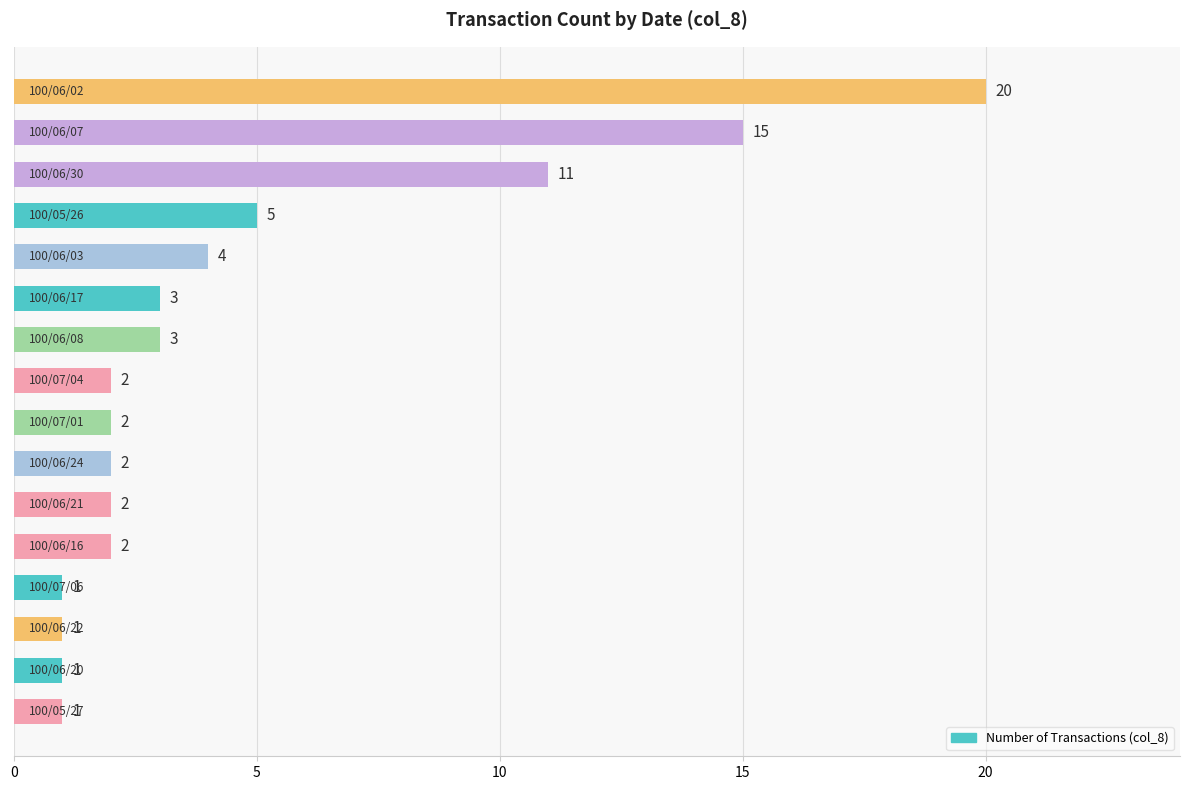

What is the minimum value shown in the chart?

1